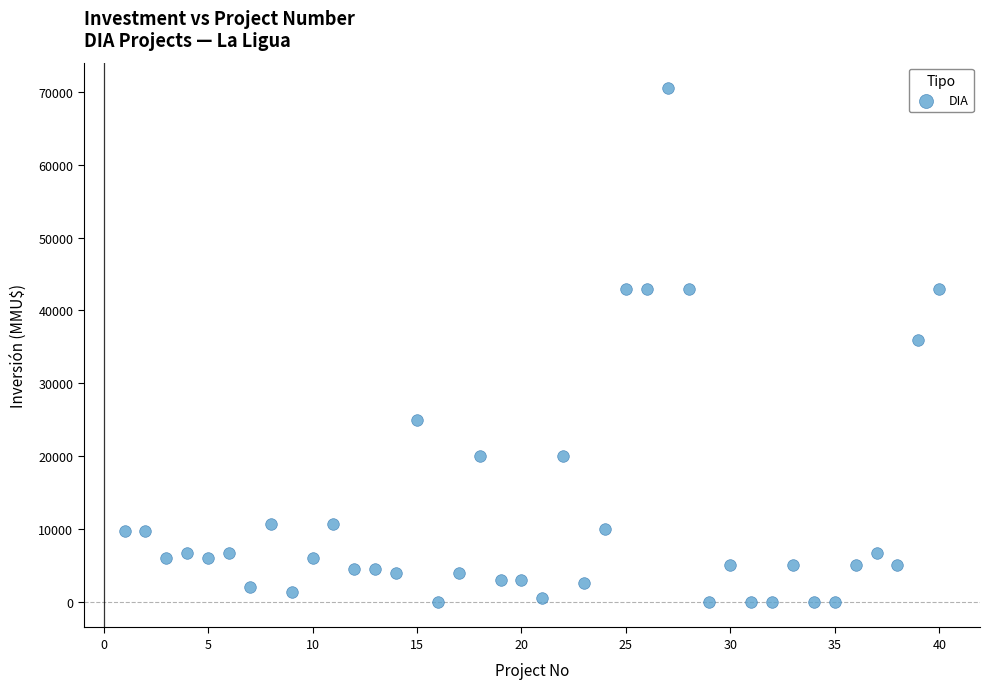

What is the range of X values (max minus min)?

39